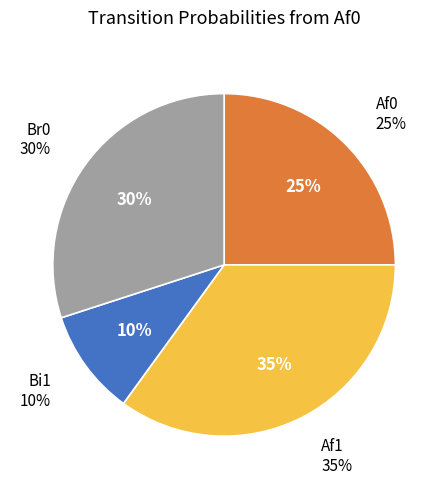

Rank the categories by value from lowest to highest.

Af0->Bi1, Af0->Af0, Af0->Br0, Af0->Af1